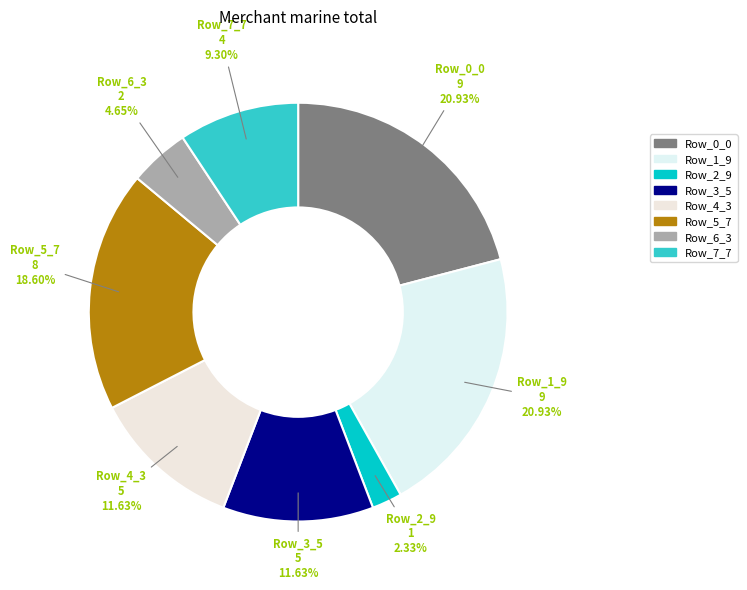

How many slices are in this pie chart?

8